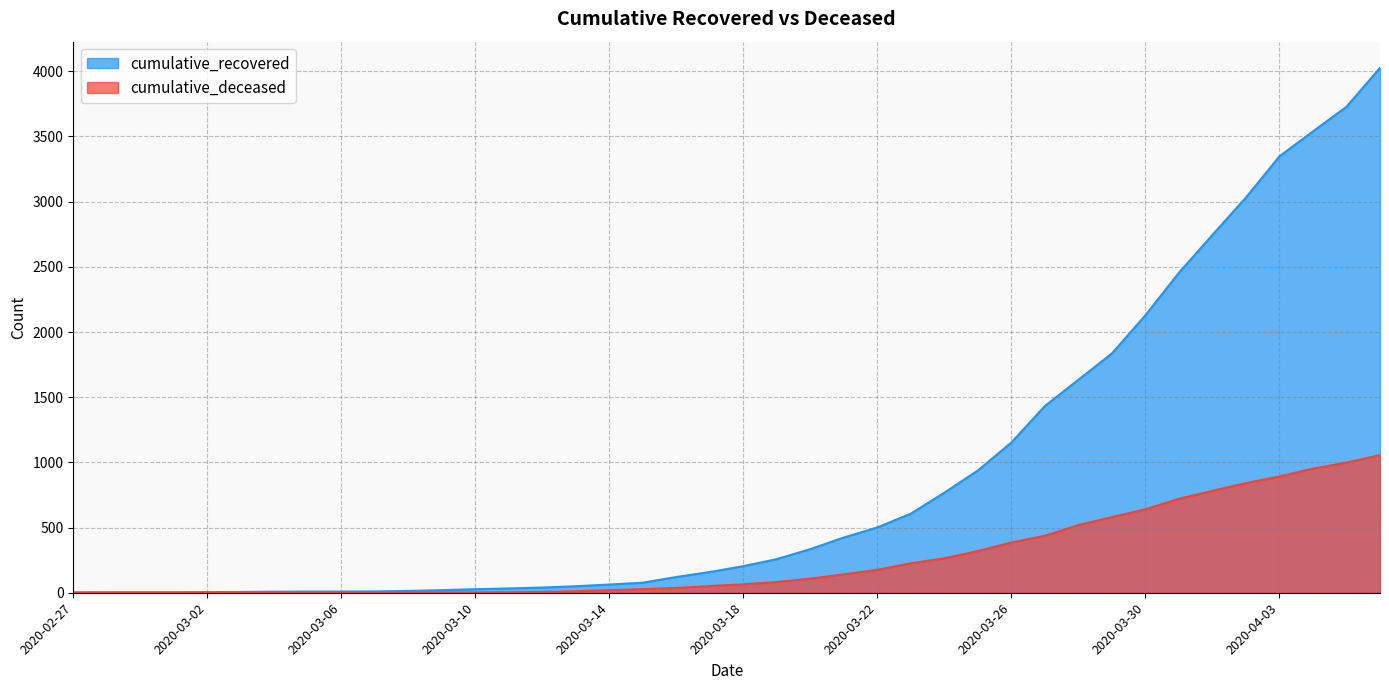

What is the maximum value shown in the chart?

4026